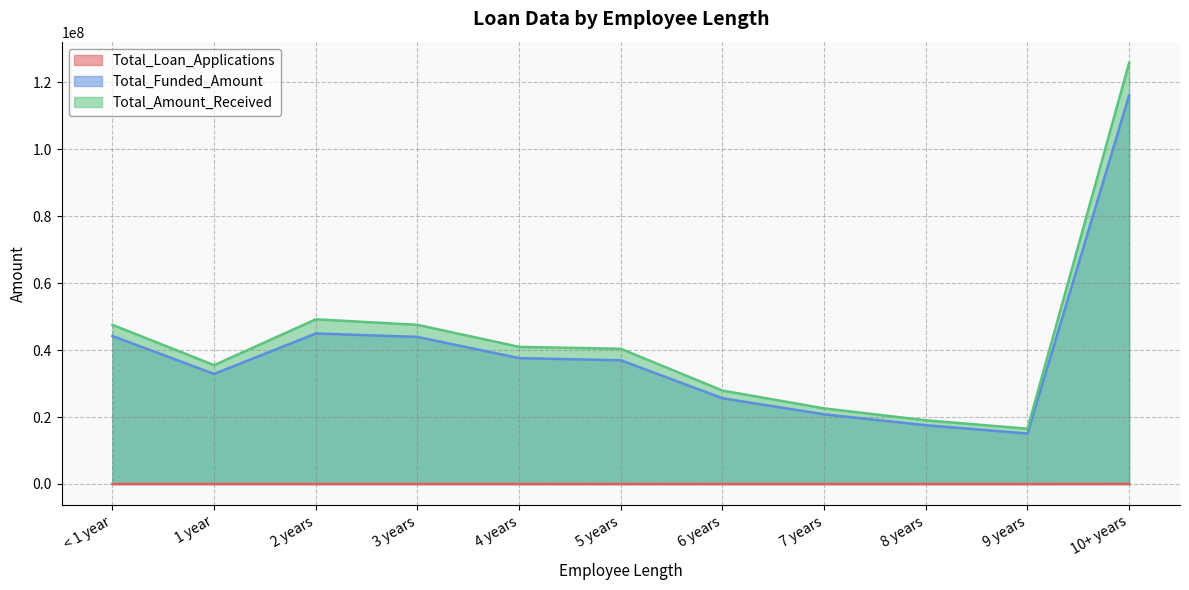

Reading right to left, list all the values displayed in this chart.

Total_Loan_Applications: 10+ years=8870	9 years=1255	8 years=1476	7 years=1772	6 years=2228	5 years=3273	4 years=3428	3 years=4088	2 years=4382	1 year=3229	< 1 year=4575
Total_Funded_Amount: 10+ years=116115950	9 years=15084225	8 years=17558950	7 years=20811725	6 years=25612650	5 years=36973625	4 years=37600375	3 years=43937850	2 years=44967975	1 year=32883125	< 1 year=44210625
Total_Amount_Received: 10+ years=125871616	9 years=16516173	8 years=19025777	7 years=22584136	6 years=27908658	5 years=40397571	4 years=40964850	3 years=47551832	2 years=49206961	1 year=35498348	< 1 year=47545011